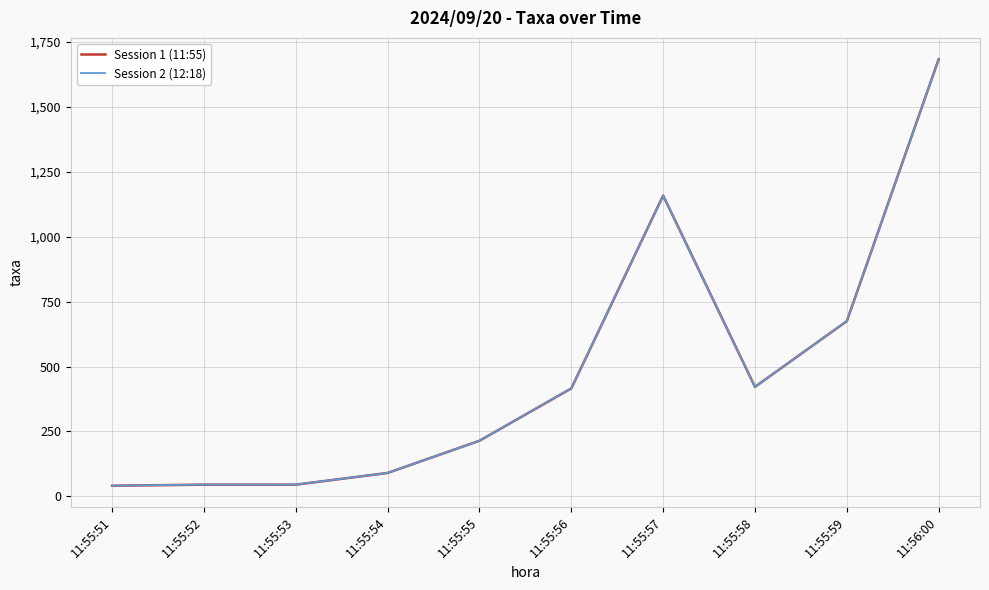

Is the value of Session 2 (12:18) at 11:55:53 greater than the value of Session 1 (11:55) at 11:56:00?

No